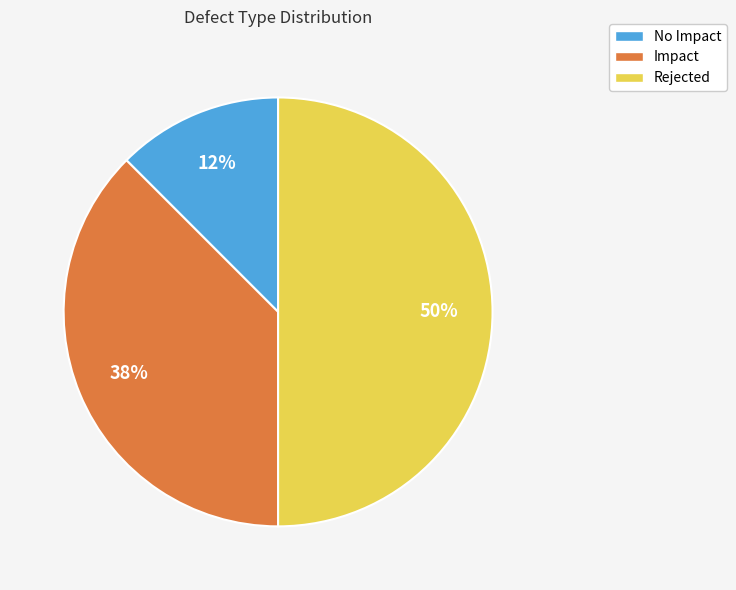

To the nearest percent, what percentage of the pie is Rejected?

50%